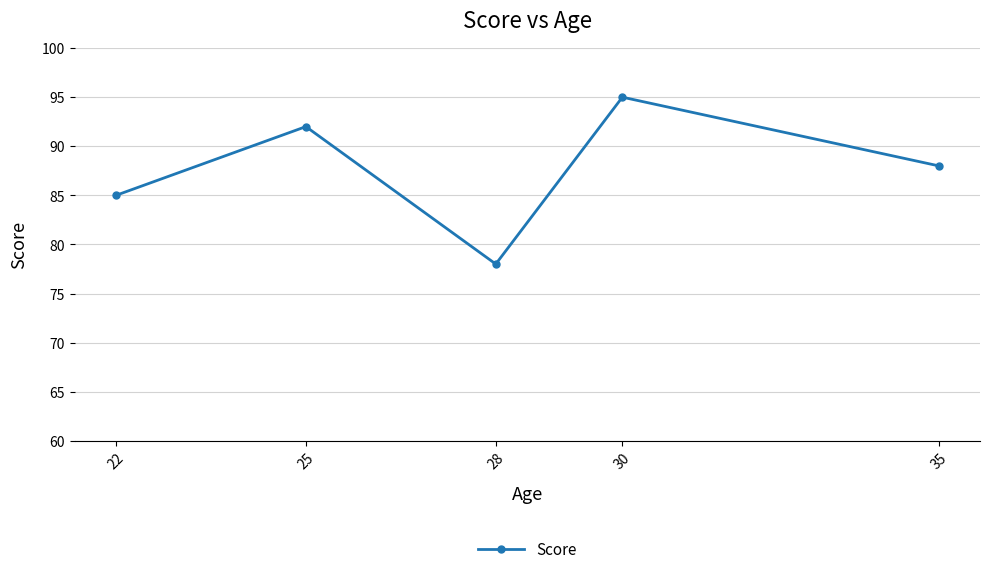

How many interior local peaks (higher than both neighbors) does the data have?

2